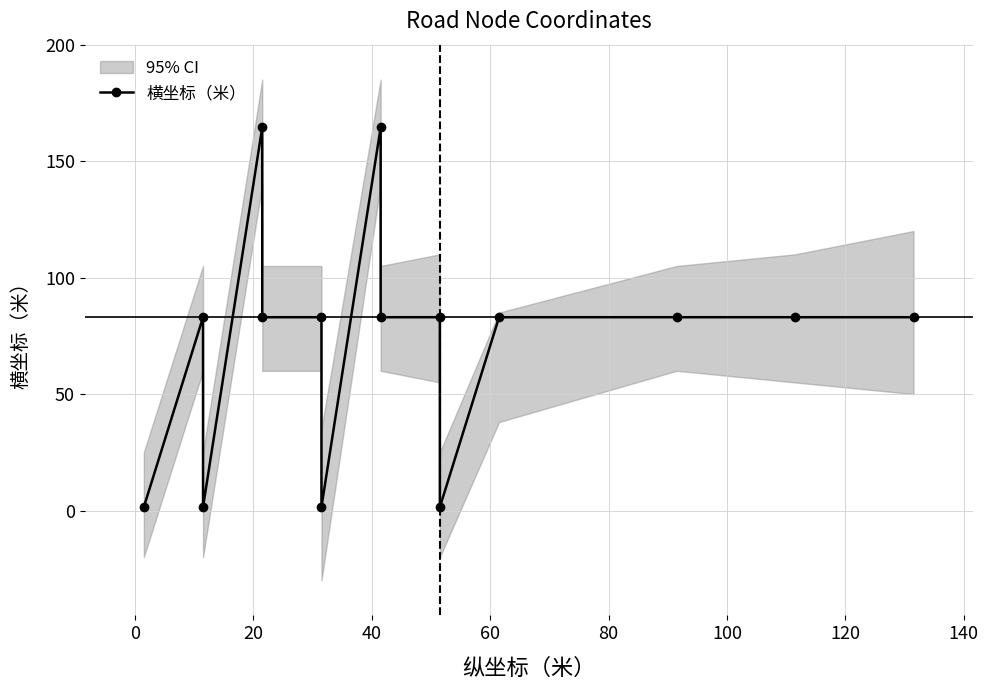

What is the value of the 4th point from the left?

83.0